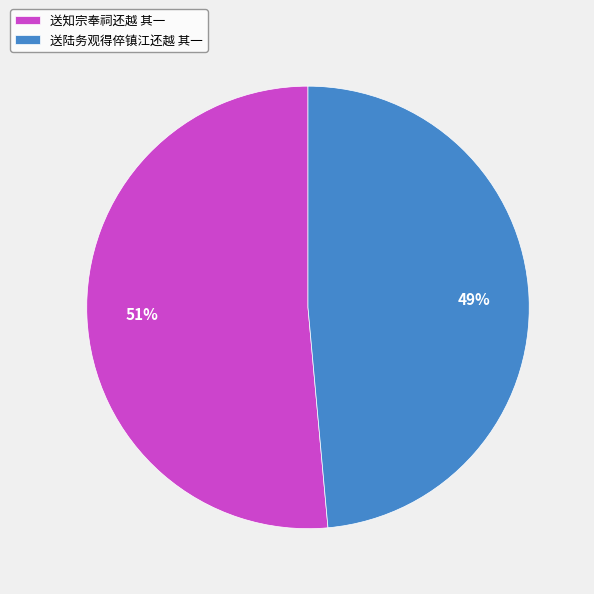

Which slice is the smallest?

送陆务观得倅镇江还越 其一